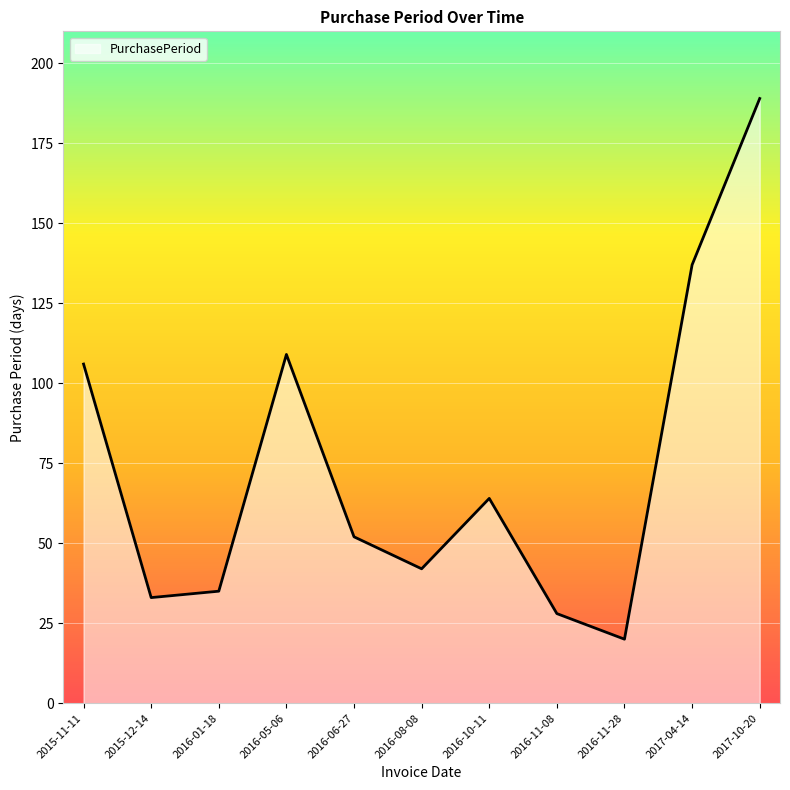

At which label is the value closest to 104?

2015-11-11